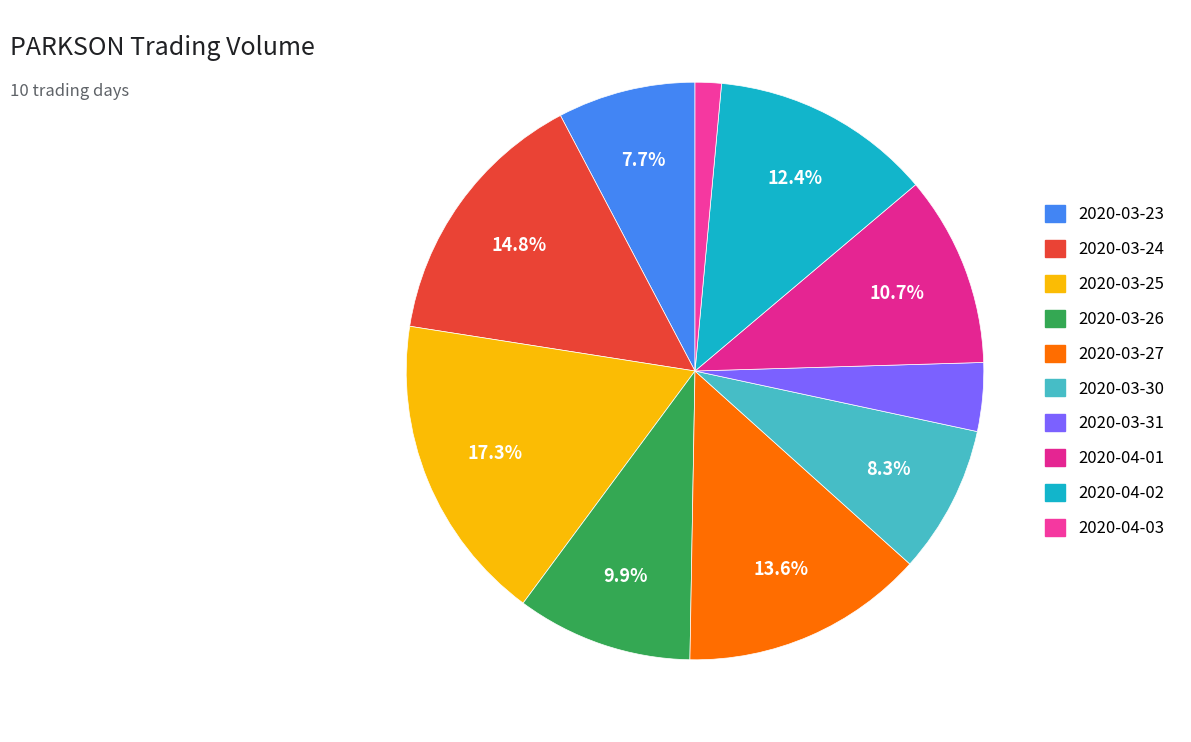

What is the ratio of the value at 2020-04-02 to the value at 2020-03-30?

1.5